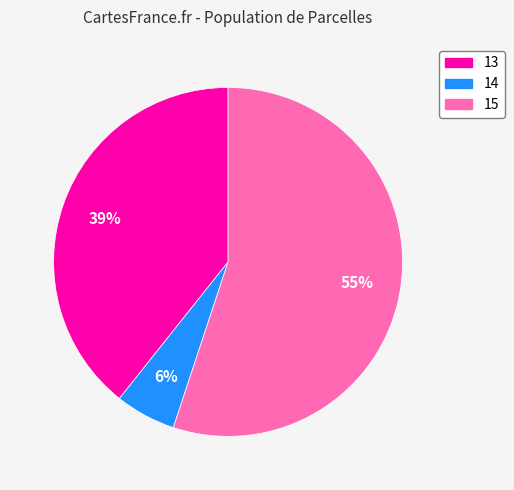

True or false: 13 accounts for 46% of the total.

False